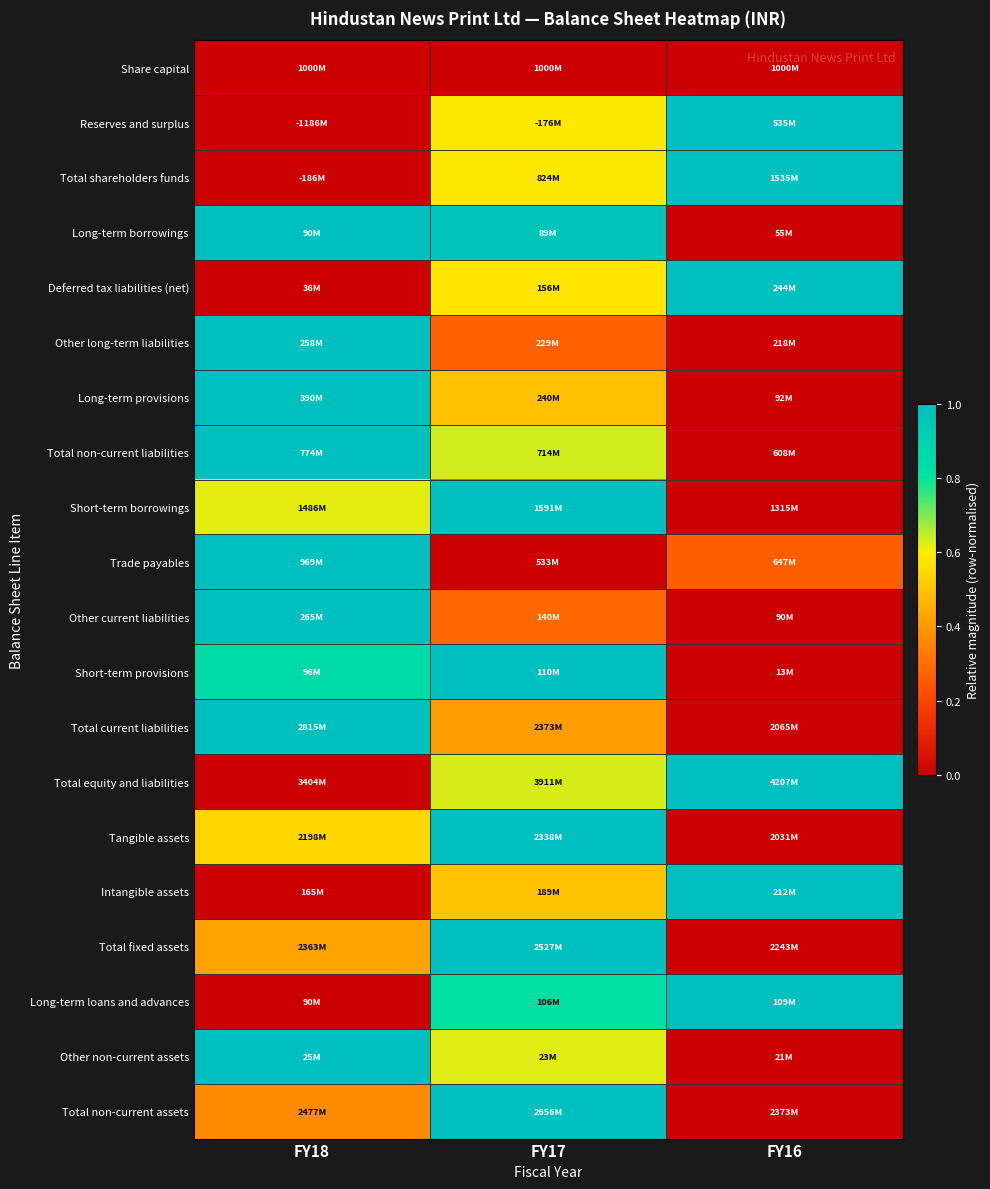

Count the number of categories in the chart.

3